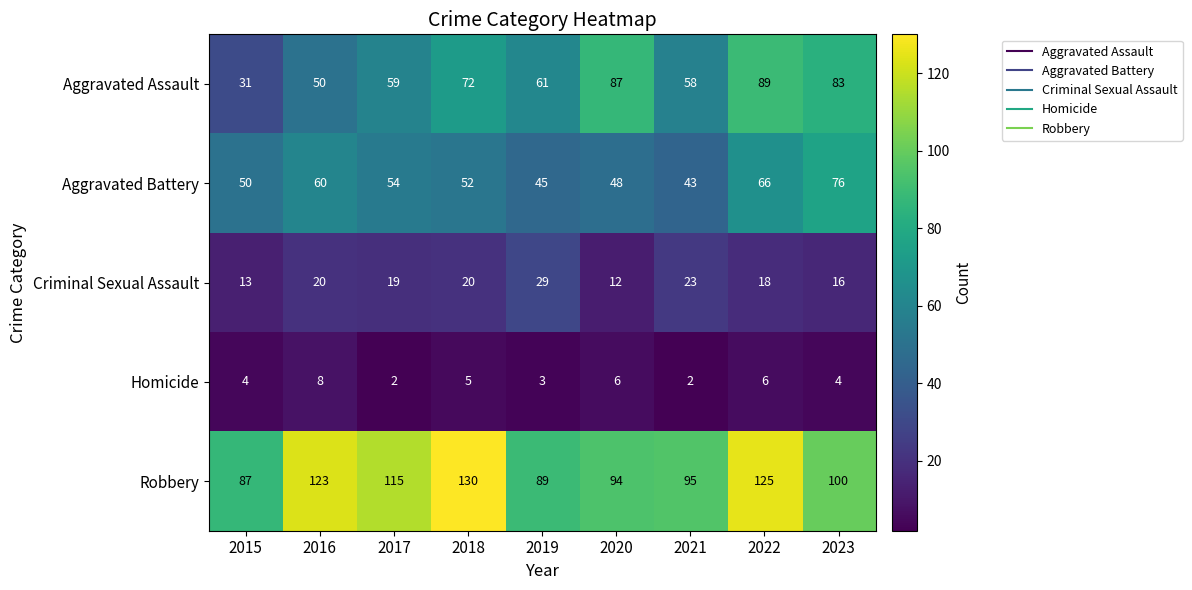

What is the sum of the Criminal Sexual Assault values at 2022 and 2023?

34